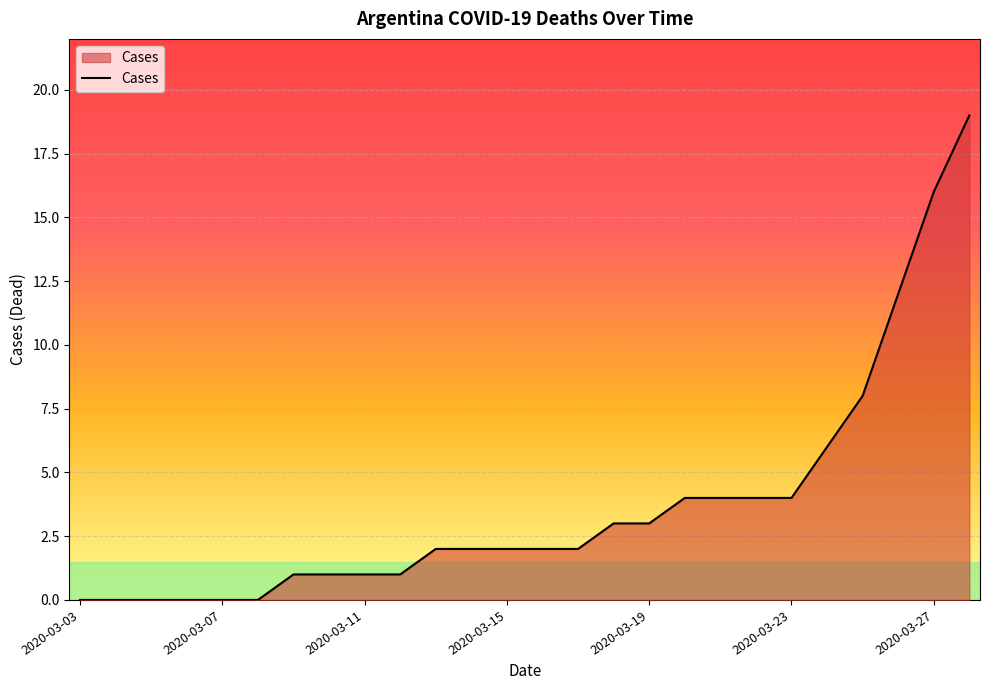

What is the difference between the maximum and minimum values?

19